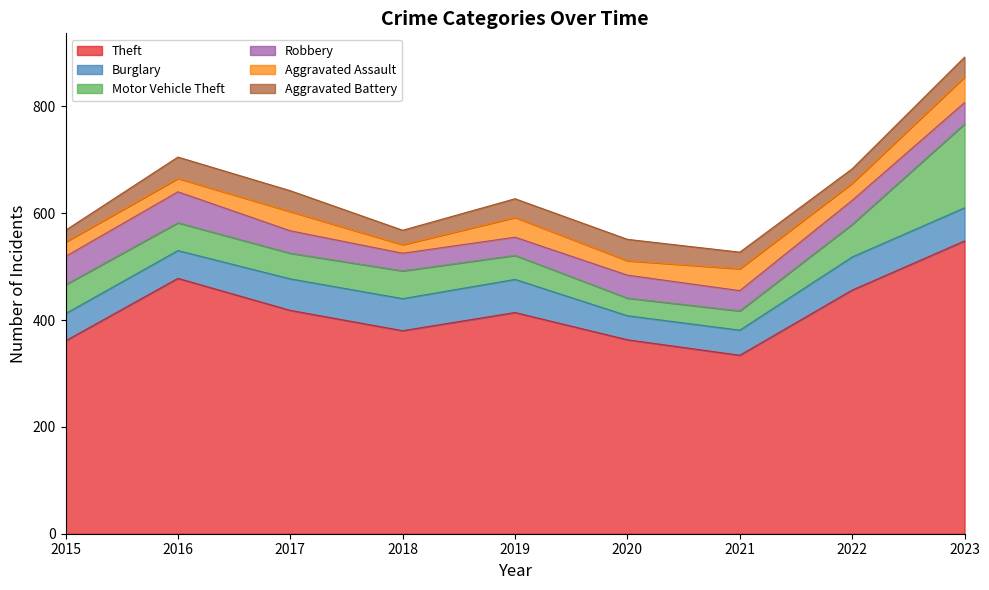

Read the Robbery value at 2023, to the nearest 5.

40